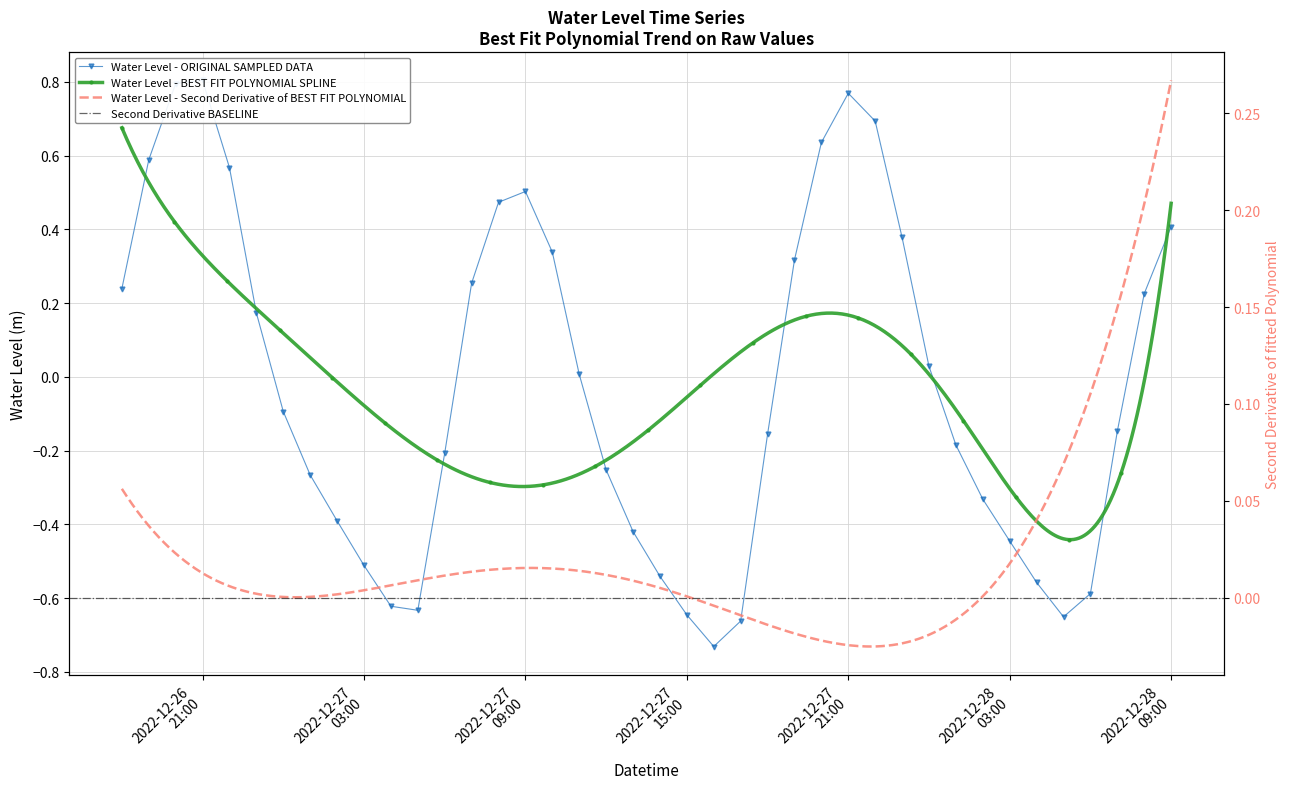

Which category has the highest value across all series?

2022-12-26 21:00